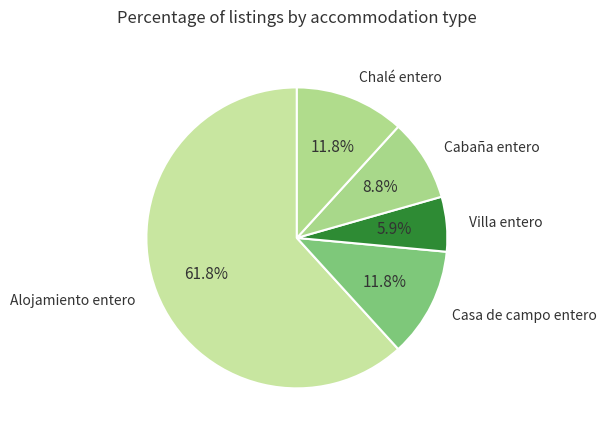

Combined, do Casa de campo entero and Chalé entero account for over 50%?

No